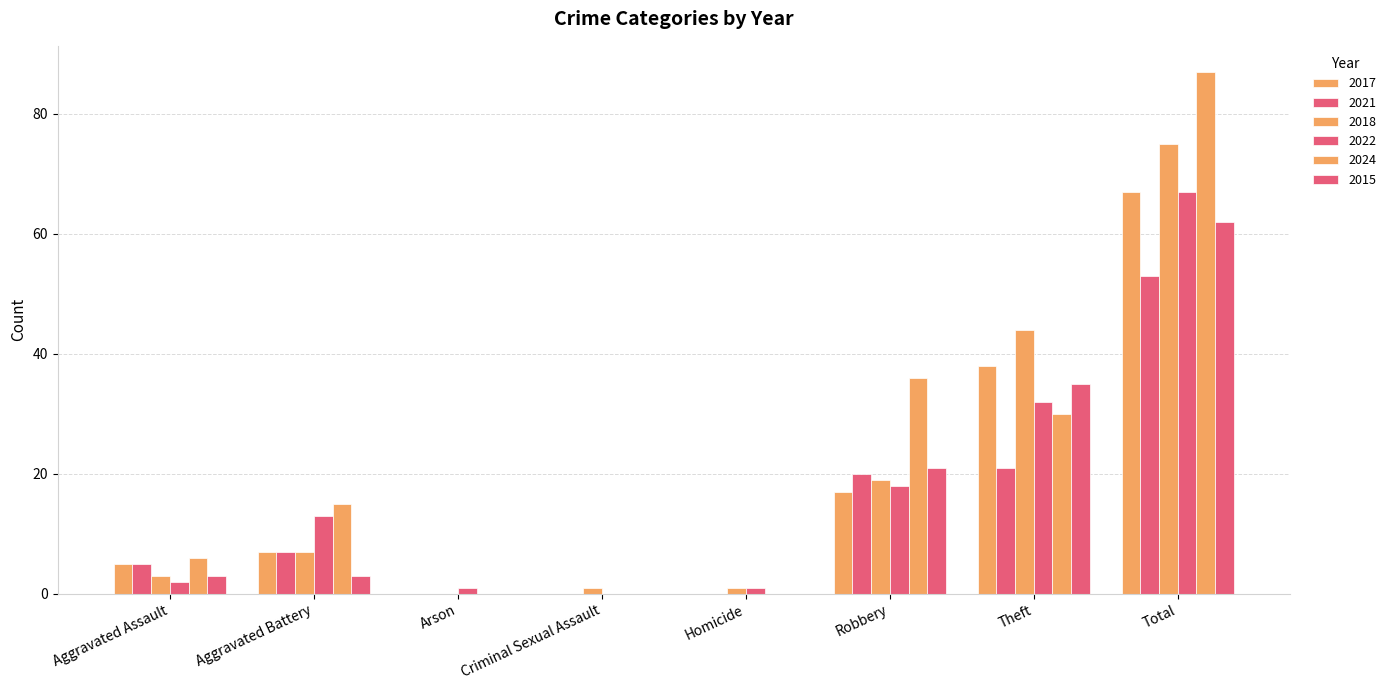

What is the label of the 7th bar from the left?

Theft